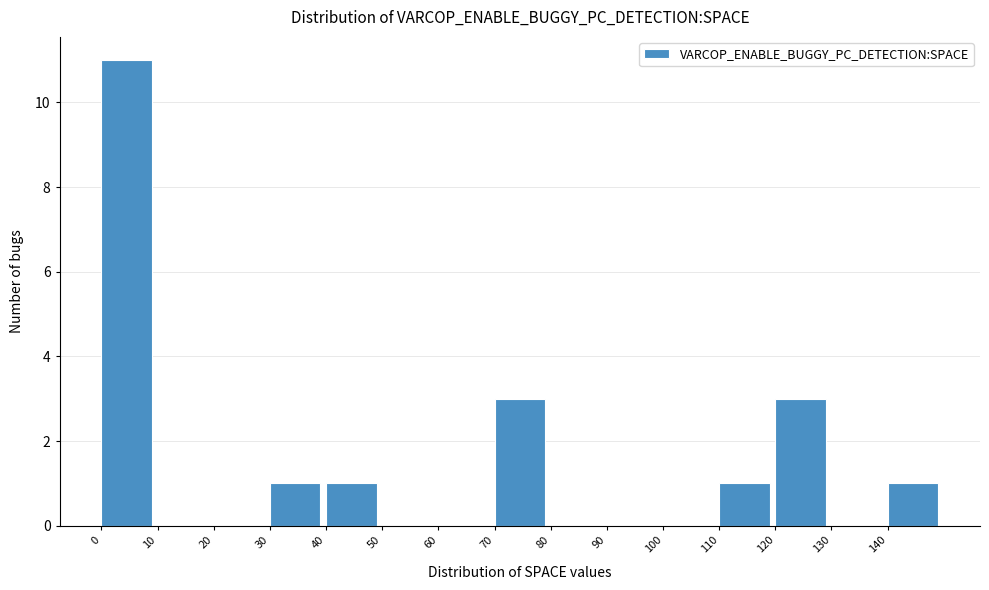

What is the height of the bar covering 40 to 50 on the x-axis? The values are not printed on the chart, so give them approximately, as read against the axis.

1